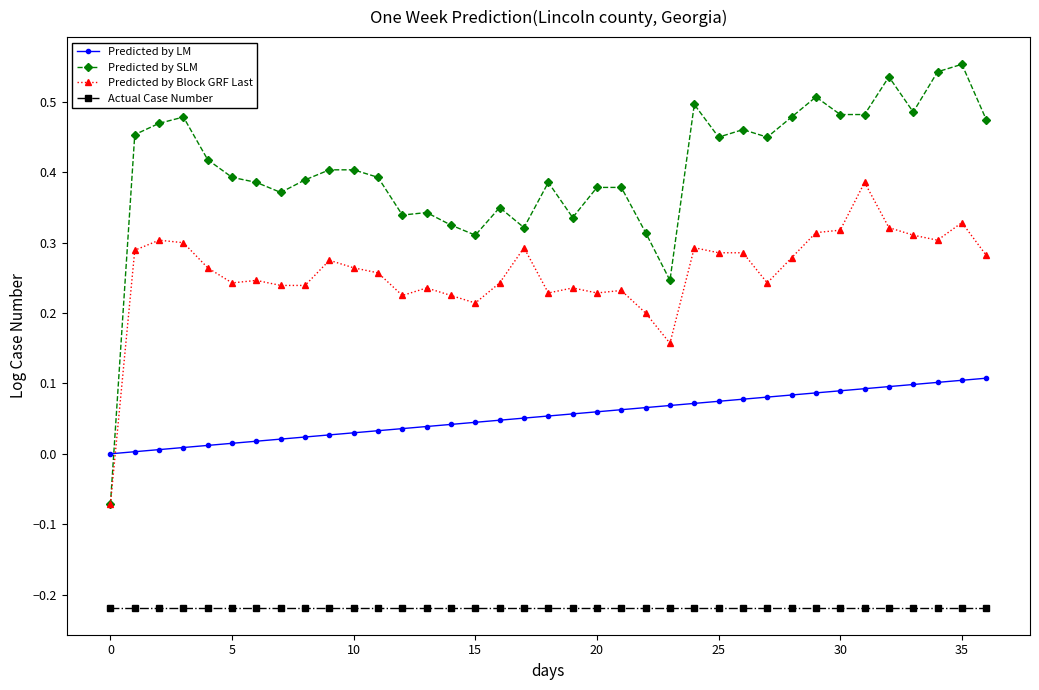

True or false: Actual Case Number and Predicted by Block GRF Last intersect in this chart.

False